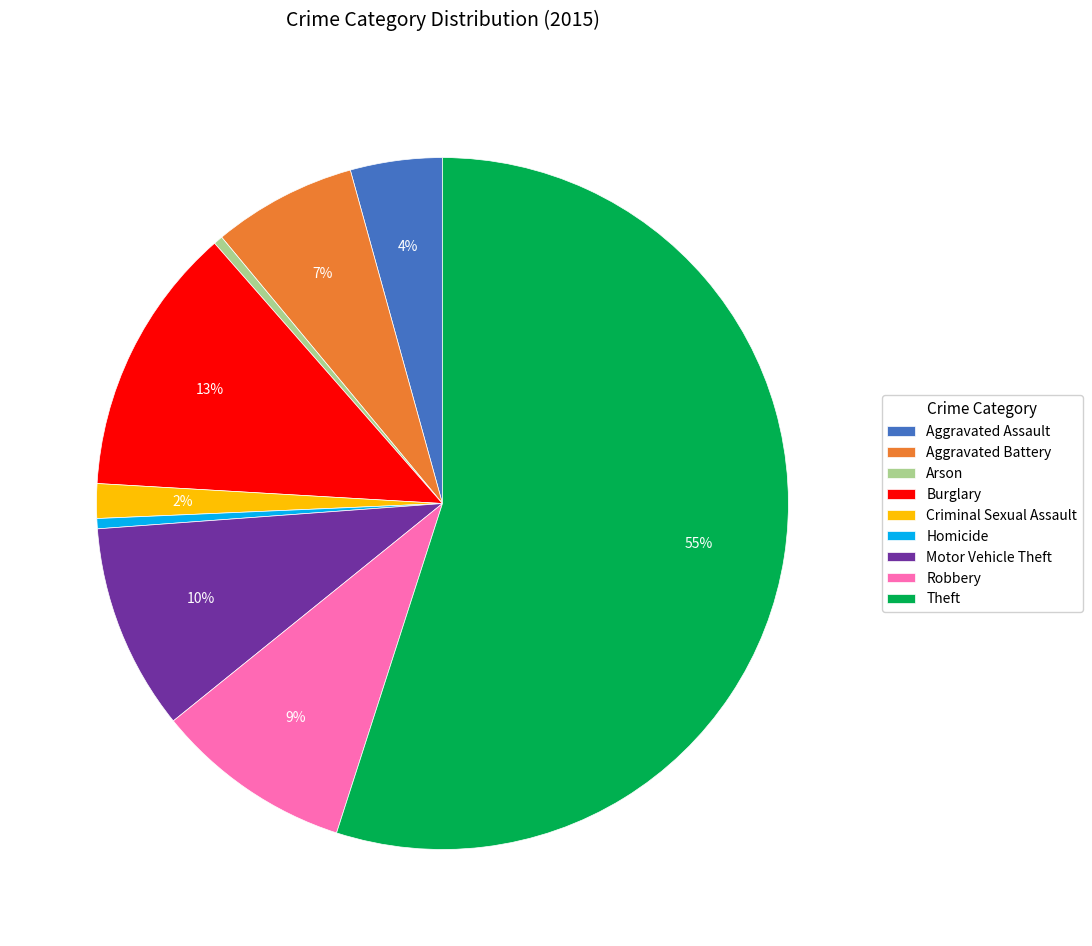

How many slices are in this pie chart?

9